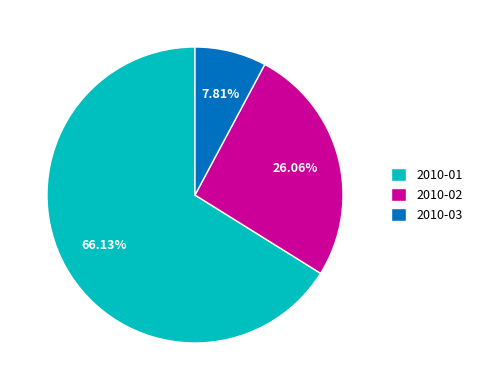

Approximately how many times larger is the value at 2010-03 compared to 2010-02?

0.3